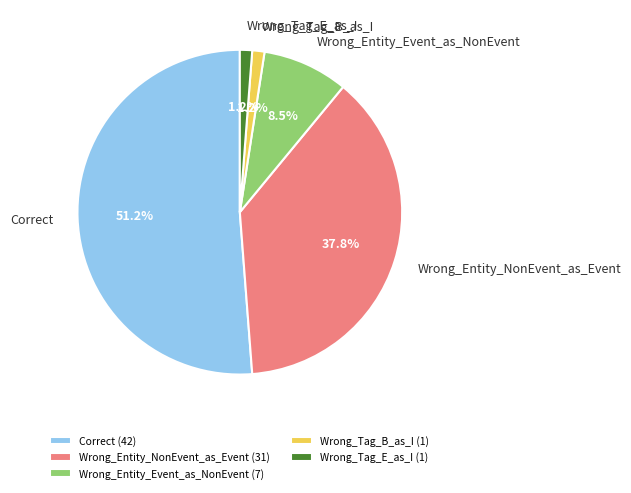

Is it true that Wrong_Entity_NonEvent_as_Event is 38% of the pie?

True